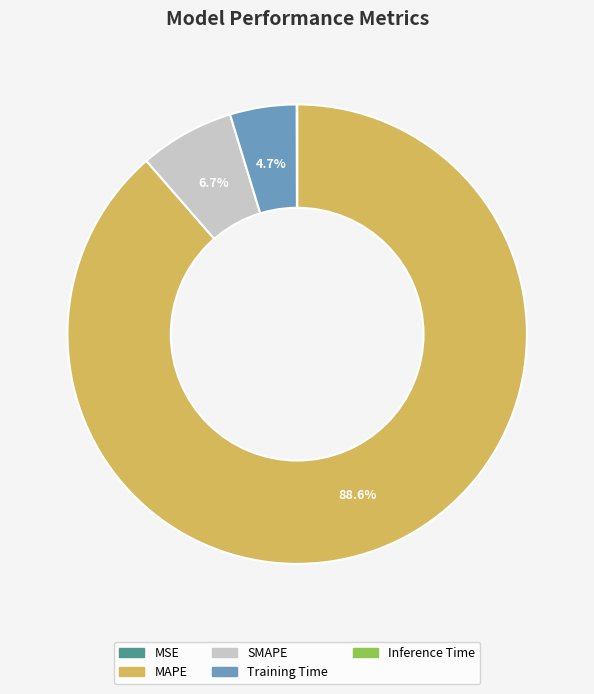

Which category has the biggest portion of the pie?

MAPE